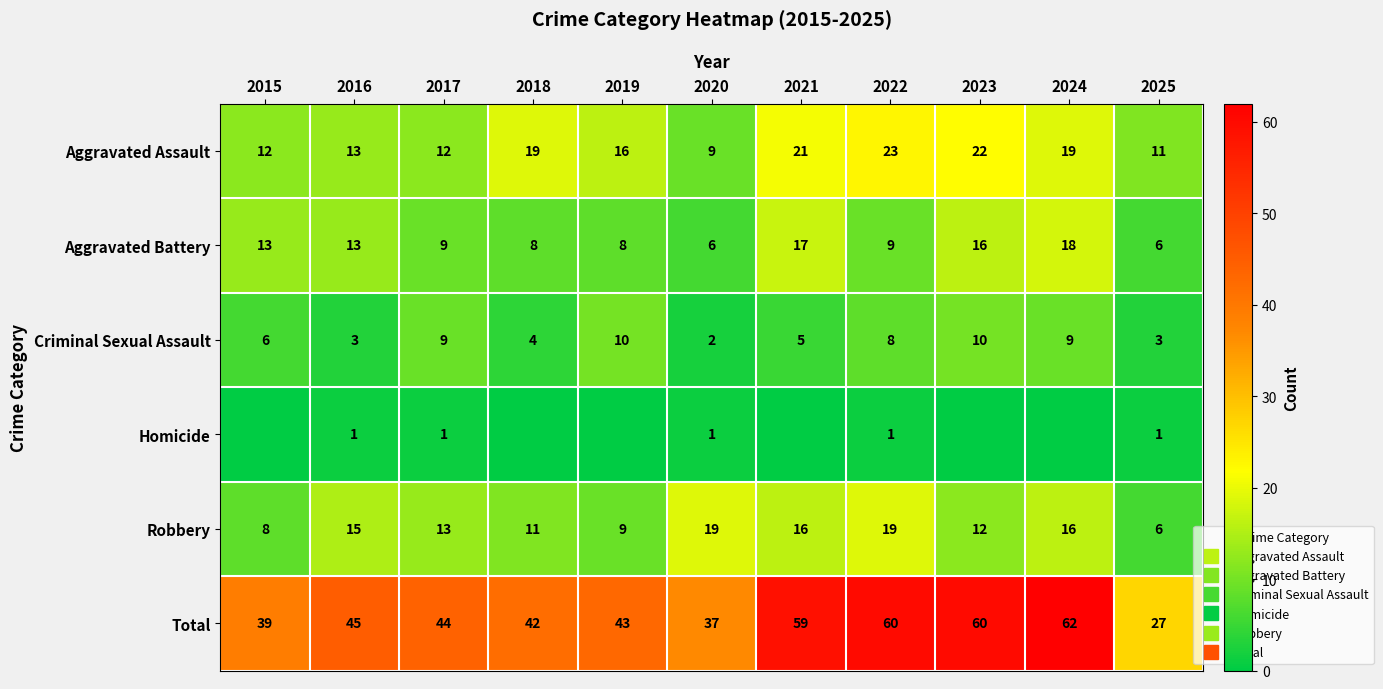

At 2024, list the series in order from smallest to largest.

Homicide, Criminal Sexual Assault, Robbery, Aggravated Battery, Aggravated Assault, Total